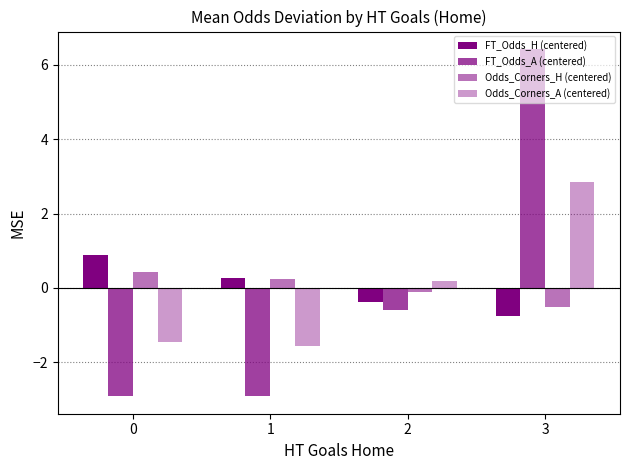

How many series are shown in this chart?

4